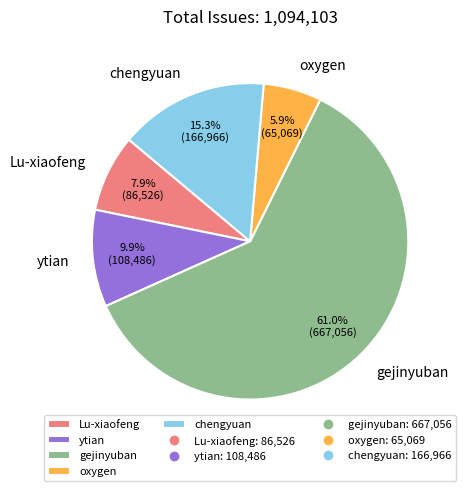

Approximately how many times larger is the value at ytian compared to oxygen?

1.7